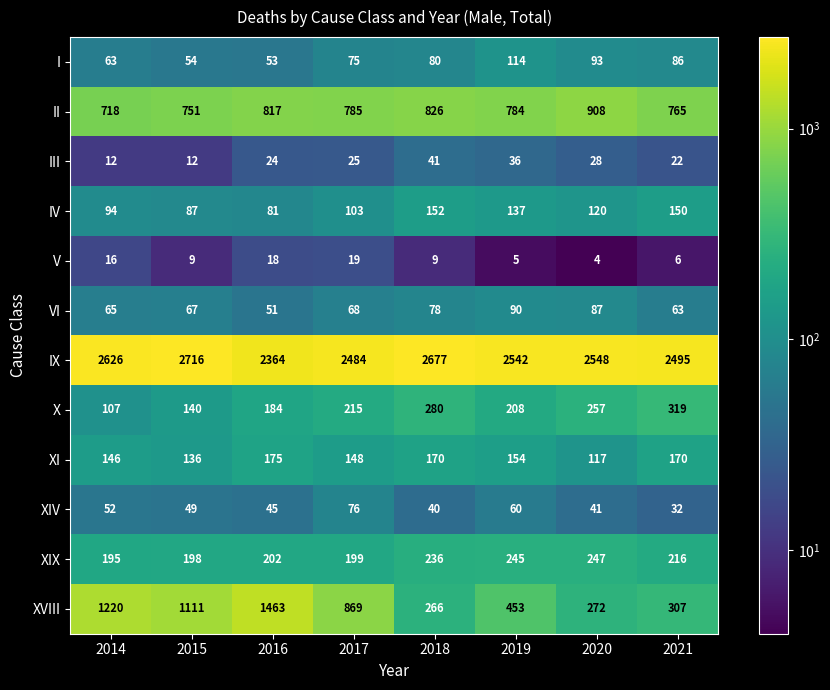

What is the sum of the II values at 2016 and 2017?

1602